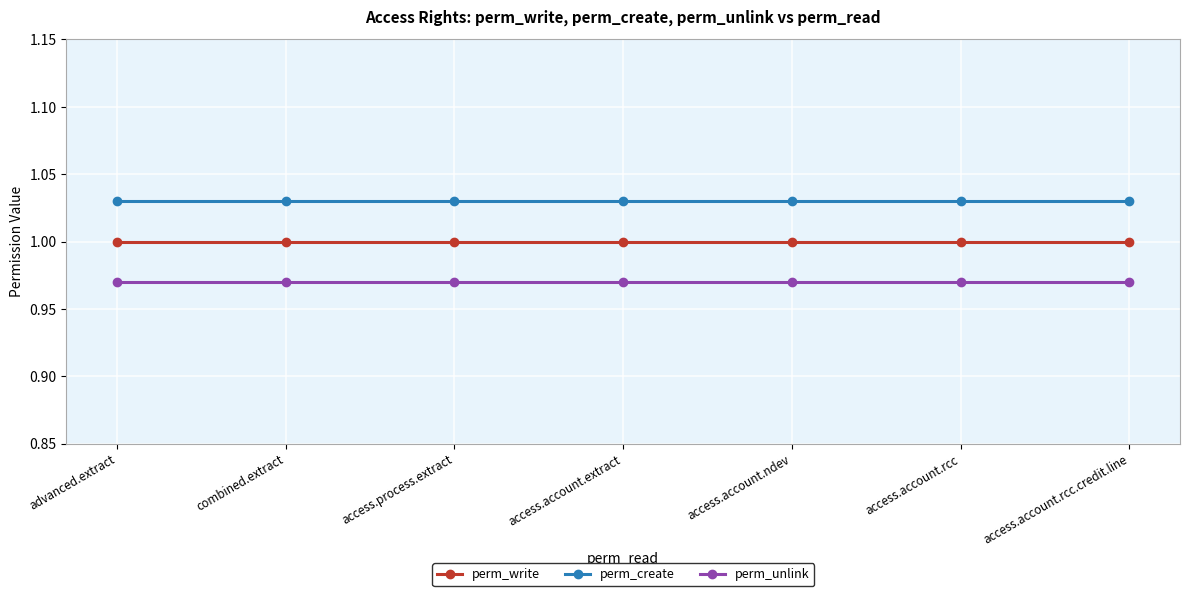

True or false: perm_write and perm_unlink cross at least once.

False